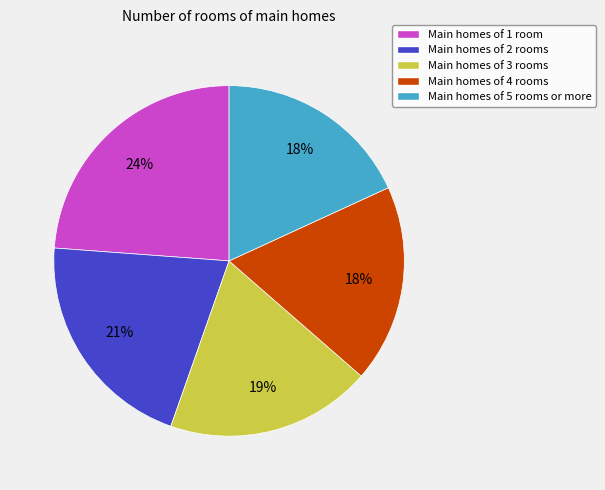

To the nearest percent, what percentage of the pie is Main homes of 2 rooms?

21%